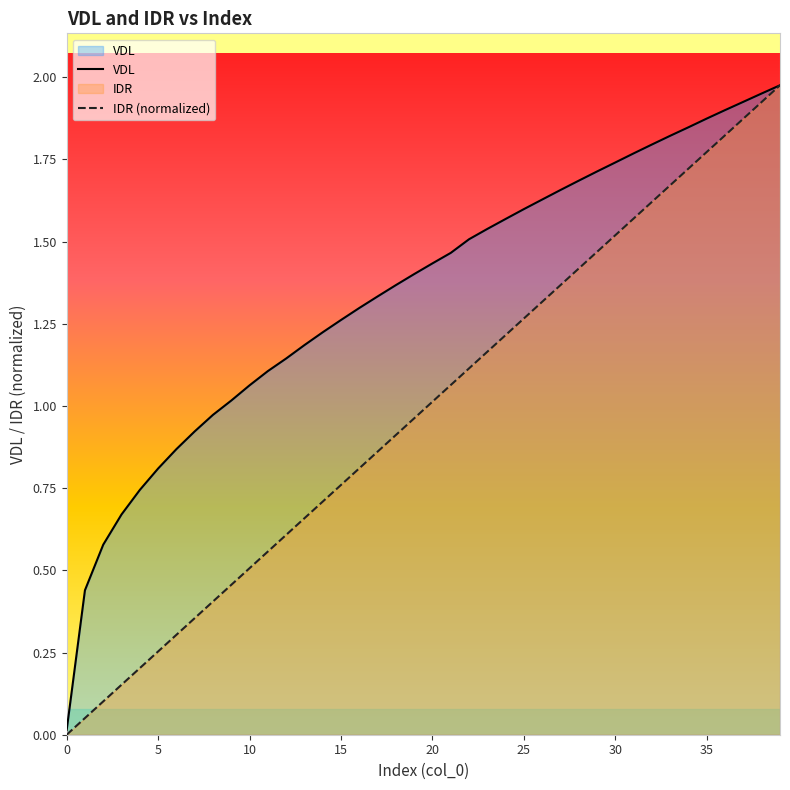

The VDL series shows 2.1 at 17. True or false?

False